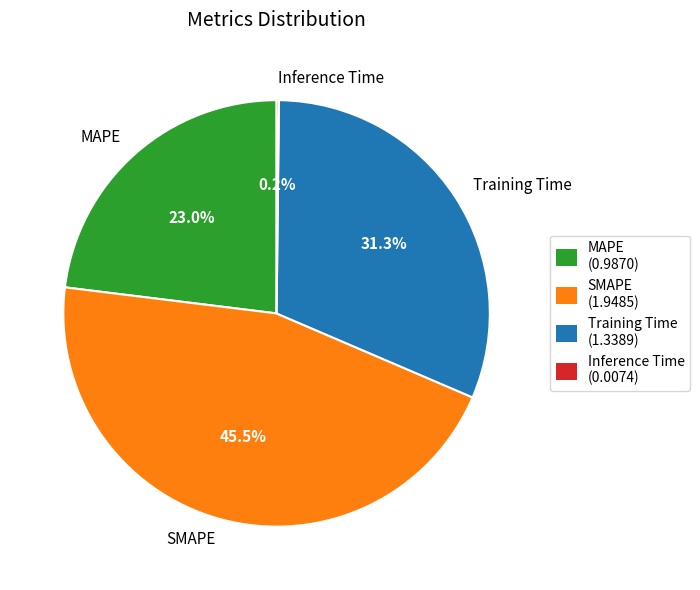

Does MAPE account for over 50% of the chart?

No